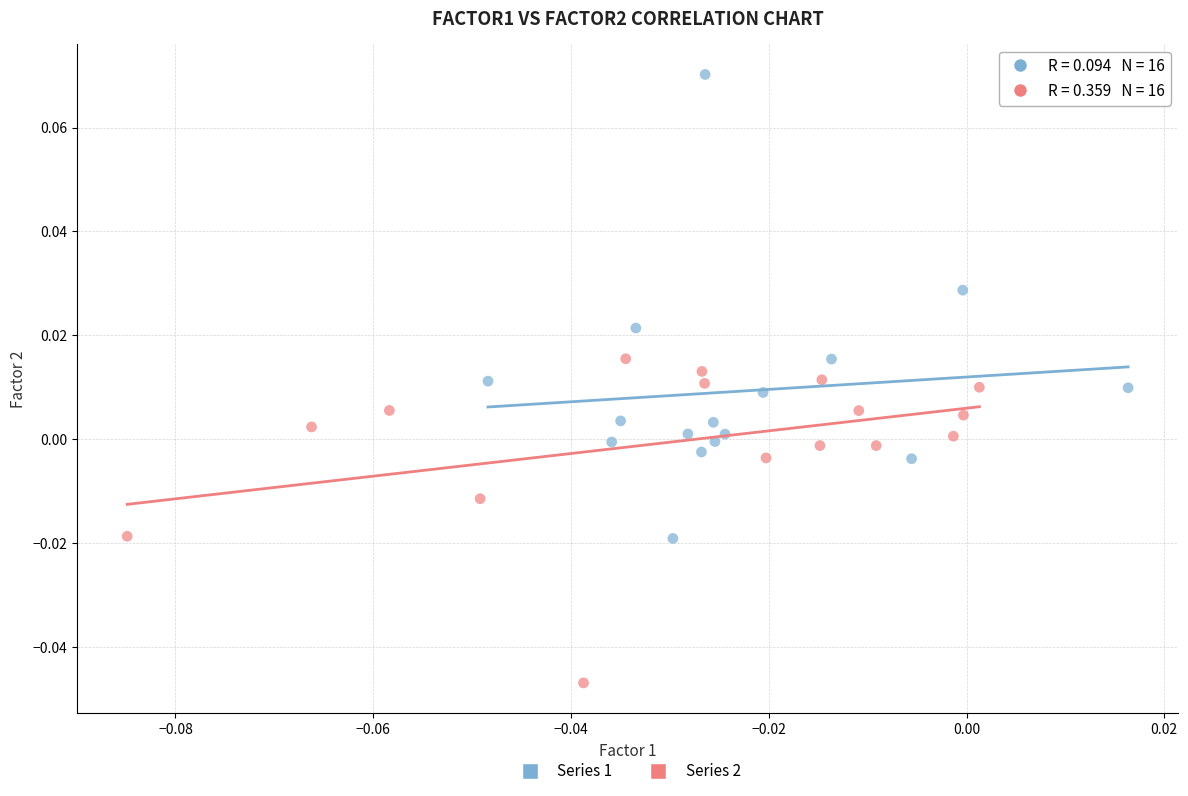

Which series has the largest Y range (max minus min)?

Series 1